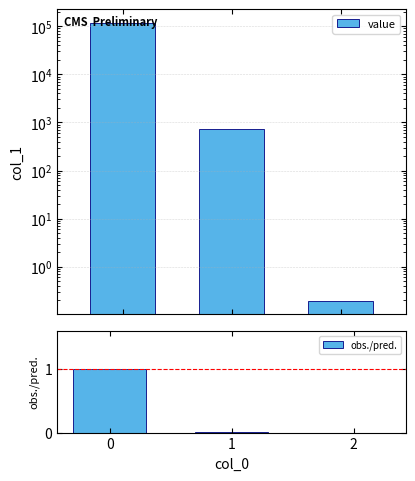

Rank the categories by value value from highest to lowest.

0, 1, 2